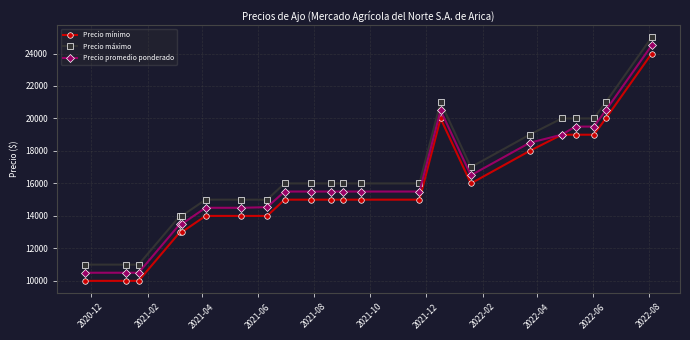

True or false: Precio promedio ponderado has more than 0 interior local peaks.

True